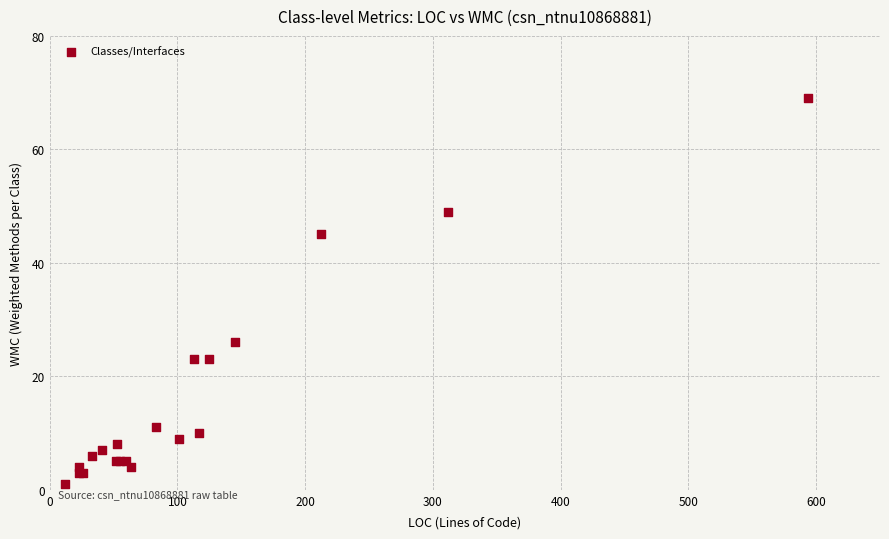

What Y value in the scatter plot is closest to 35?

26